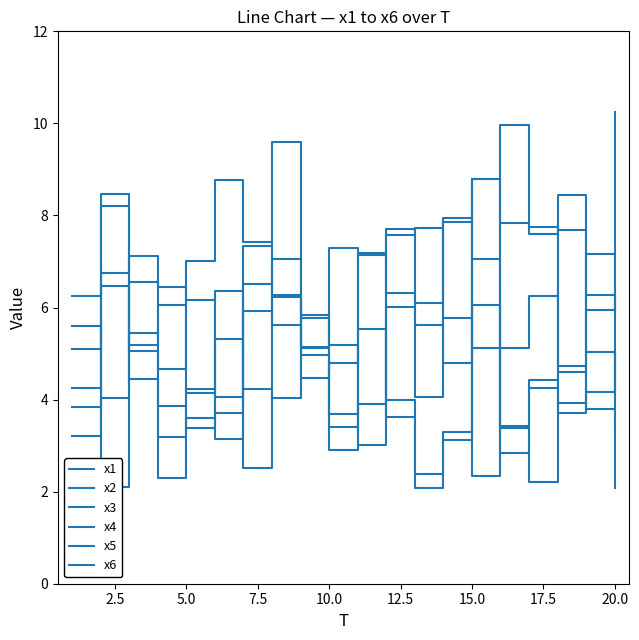

In x2, how many points are lower than both neighbors (excluding endpoints)?

6